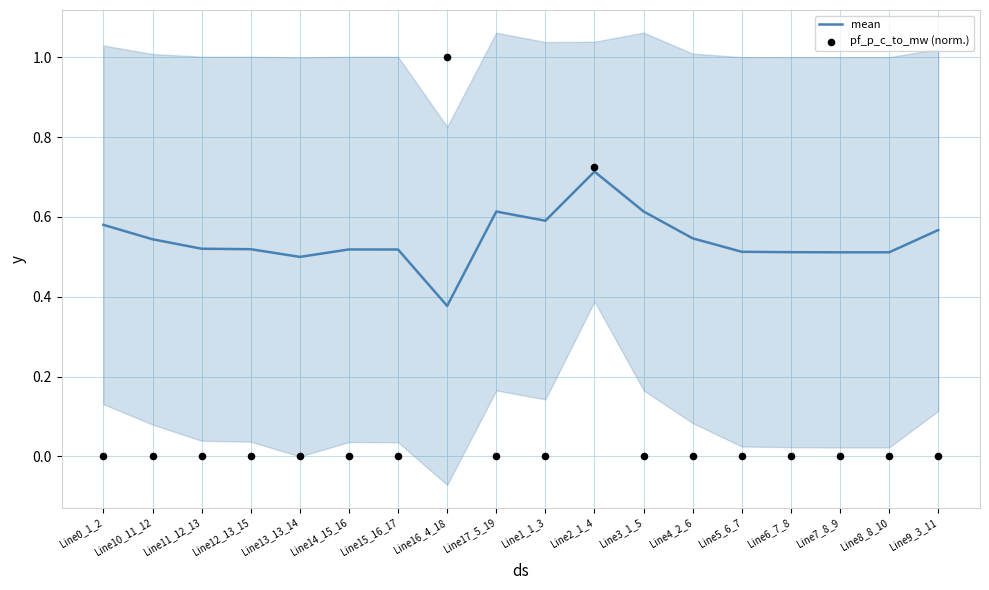

At how many categories does at least one series exceed 0?

18